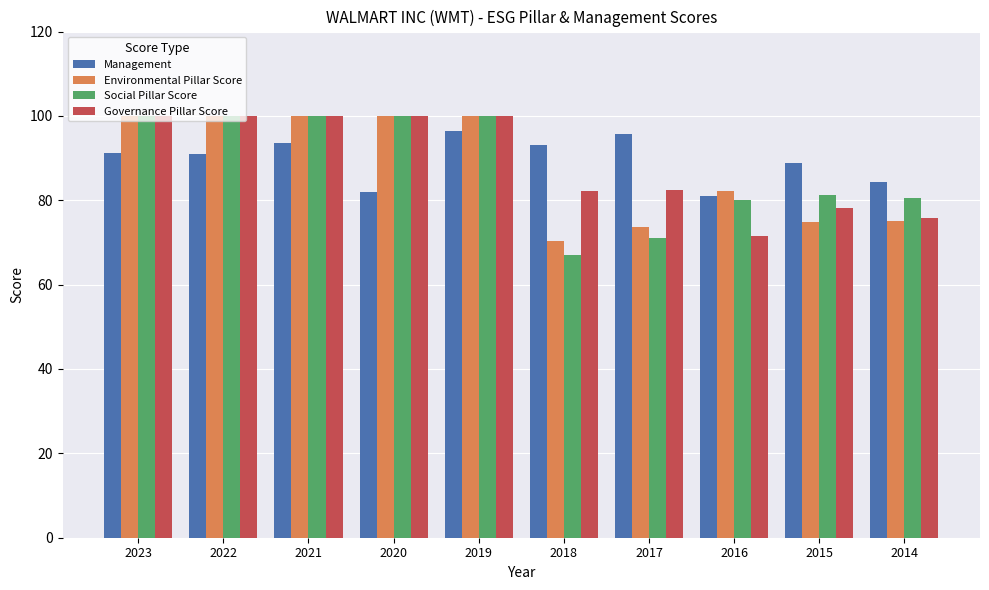

True or false: Social Pillar Score has a value of 80.5 at 2014.

True